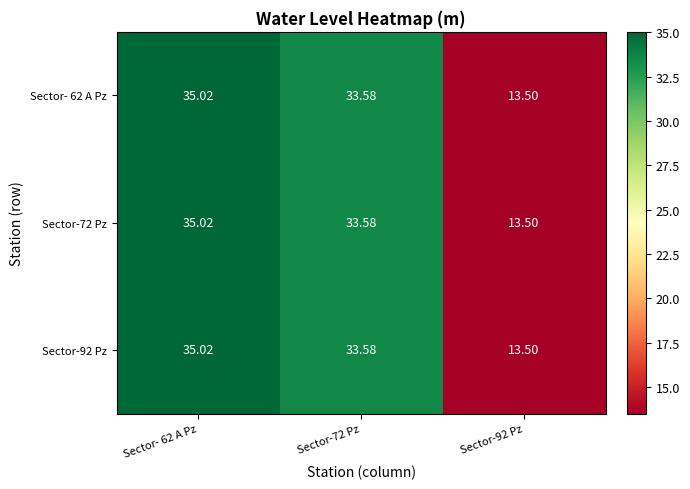

At which category does the chart reach its peak across all series?

Sector- 62 A Pz